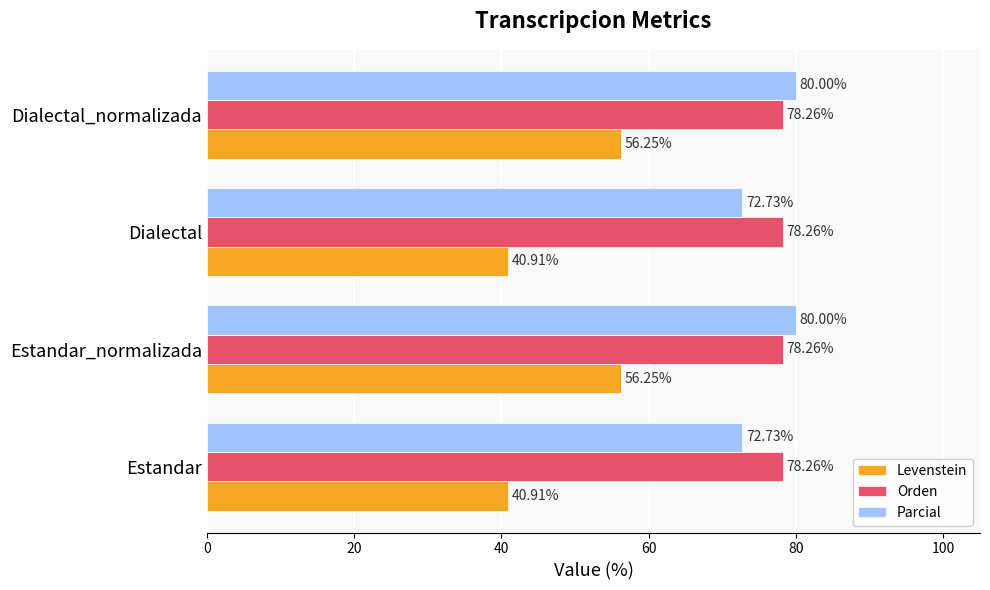

Rank the series by their maximum value, from highest to lowest.

Parcial, Orden, Levenstein